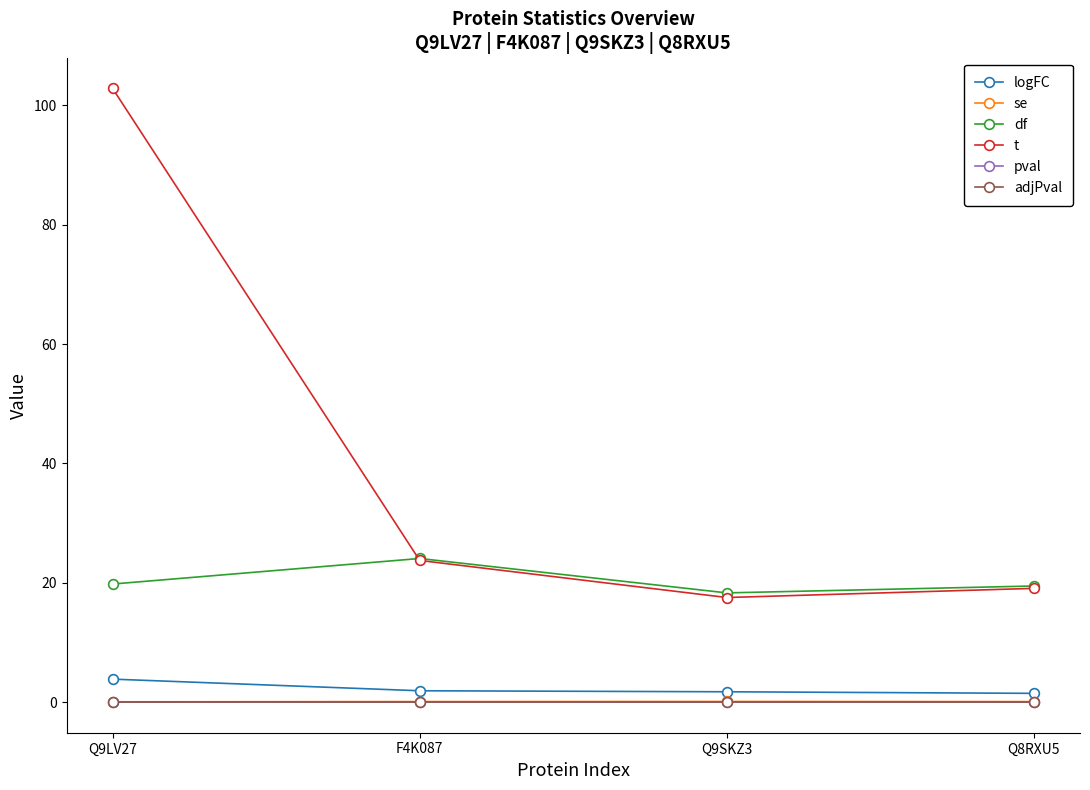

Reading left to right, transcribe all the data shown in this chart.

logFC: Q9LV27=3.8	F4K087=1.9	Q9SKZ3=1.7	Q8RXU5=1.5
se: Q9LV27=0.0	F4K087=0.1	Q9SKZ3=0.1	Q8RXU5=0.1
df: Q9LV27=19.8	F4K087=24.1	Q9SKZ3=18.3	Q8RXU5=19.5
t: Q9LV27=102.9	F4K087=23.7	Q9SKZ3=17.5	Q8RXU5=19.1
pval: Q9LV27=0.0	F4K087=0.0	Q9SKZ3=0.0	Q8RXU5=0.0
adjPval: Q9LV27=0.0	F4K087=0.0	Q9SKZ3=0.0	Q8RXU5=0.0